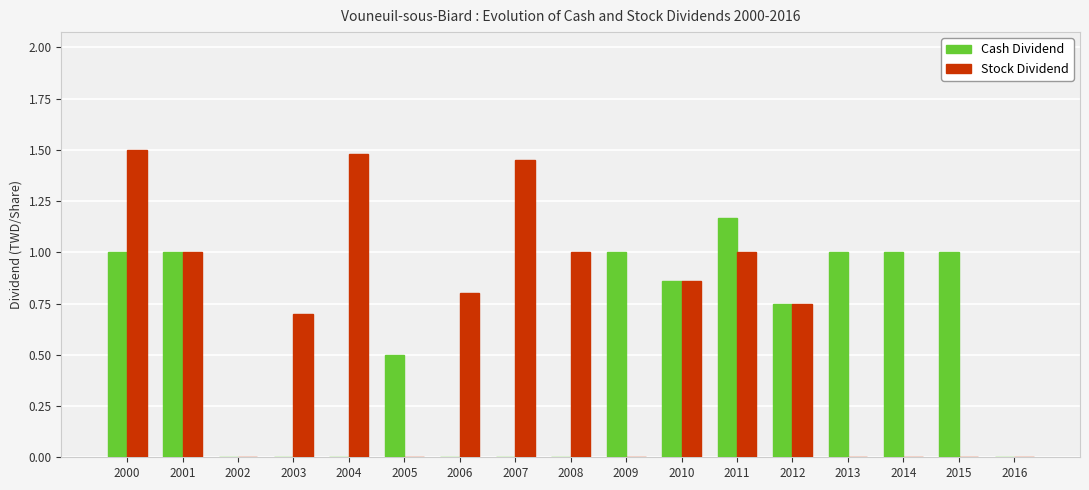

What is the average value of the Cash Dividend series?

0.5